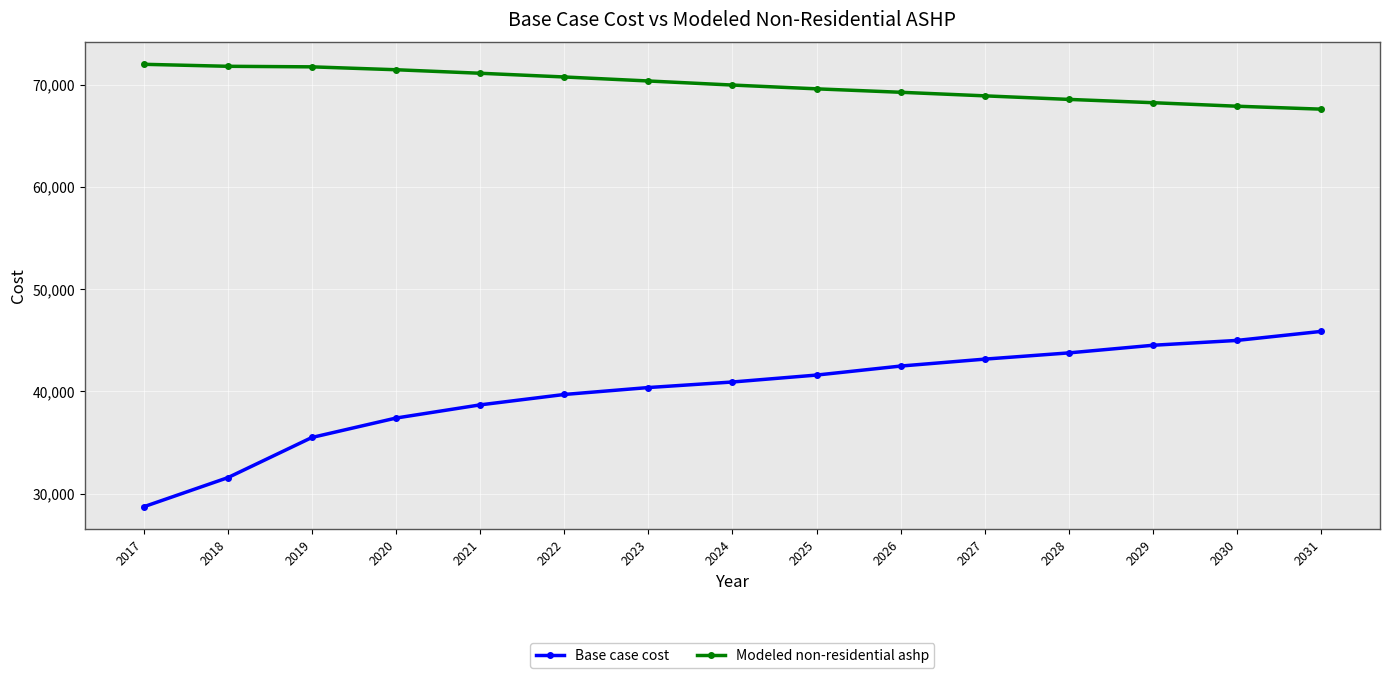

What is the greatest value displayed?

71978.2